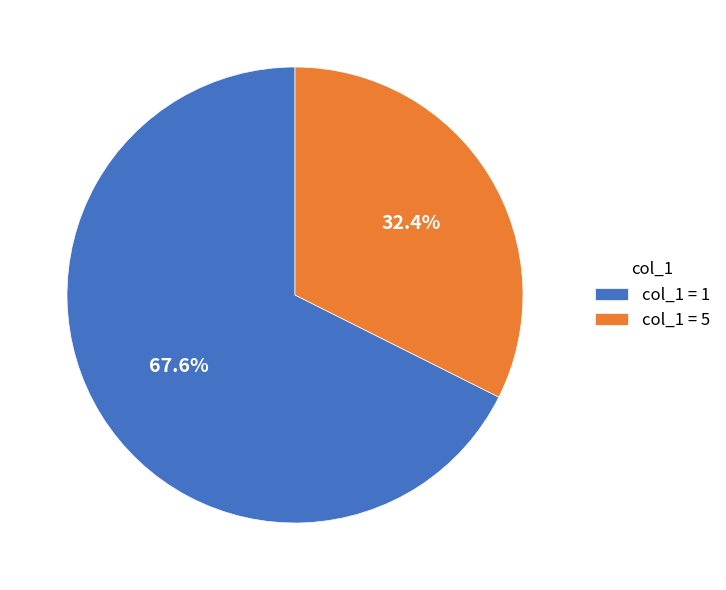

To the nearest percent, what is the average slice percentage?

50%